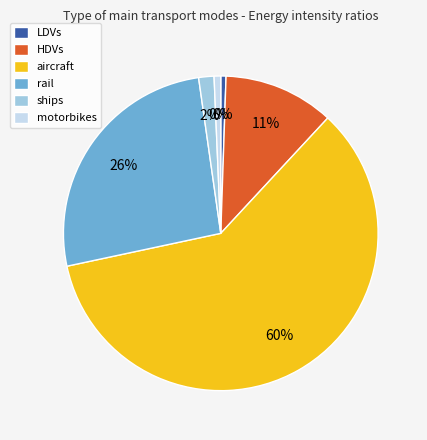

To the nearest percent, what is the combined percentage of aircraft and LDVs?

60%